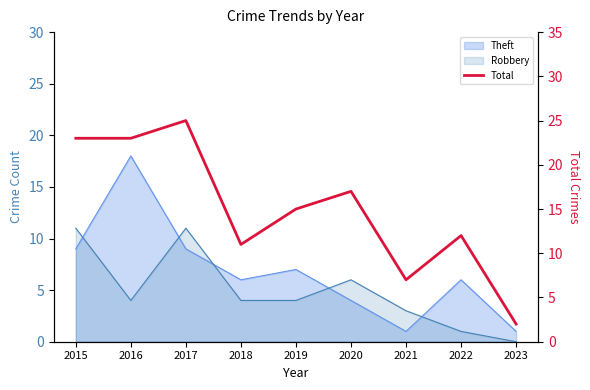

What is the change in value from 2015 to 2020?

-6